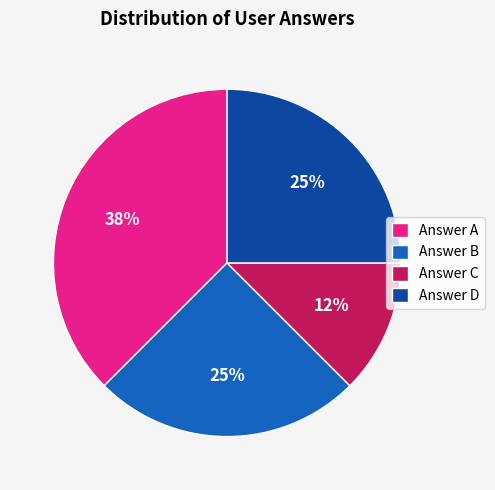

To the nearest percent, what is the average slice percentage?

25%